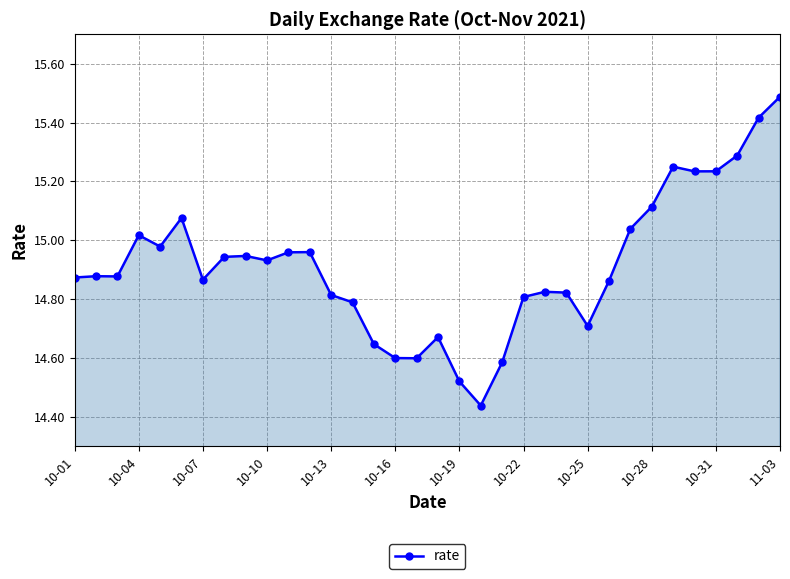

What is the greatest value displayed?

15.5